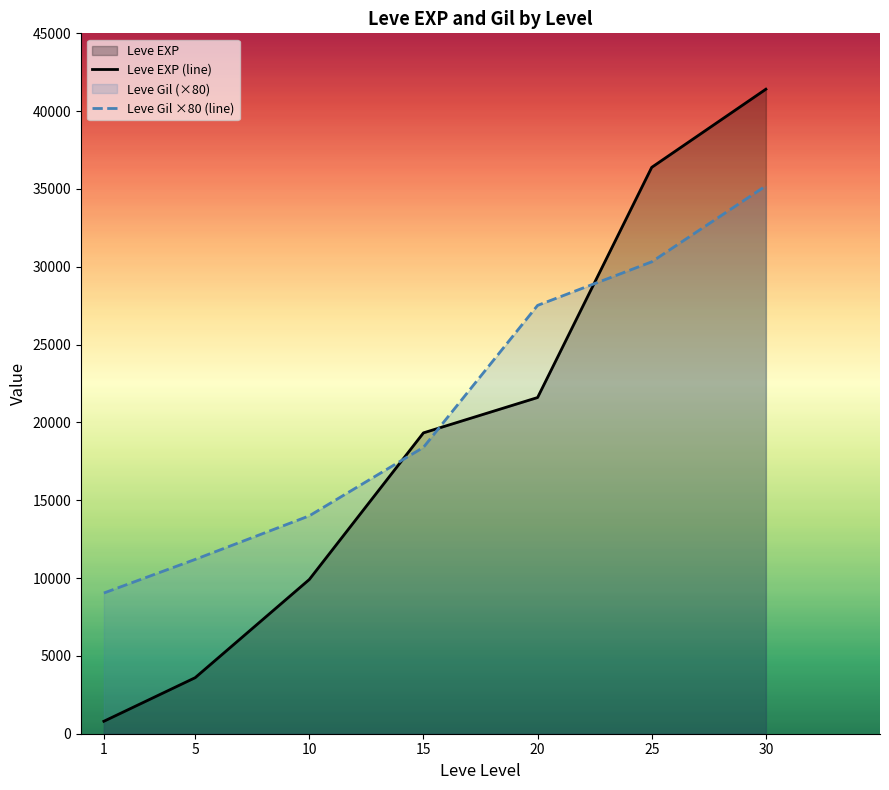

At which category is the sum across all series the highest?

30